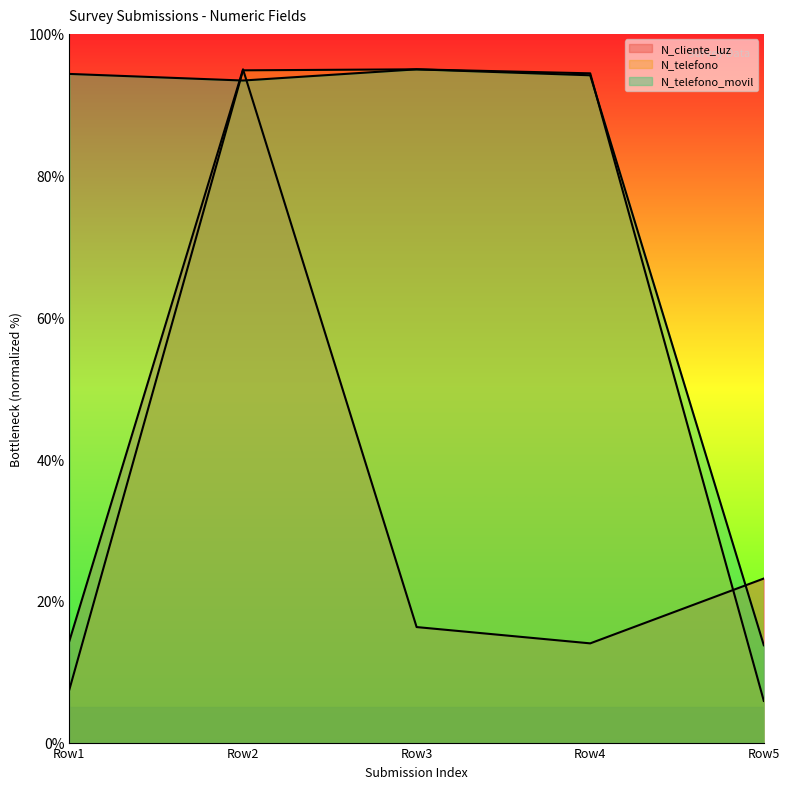

What are all the series names shown in the legend?

N_cliente_luz, N_telefono, N_telefono_movil